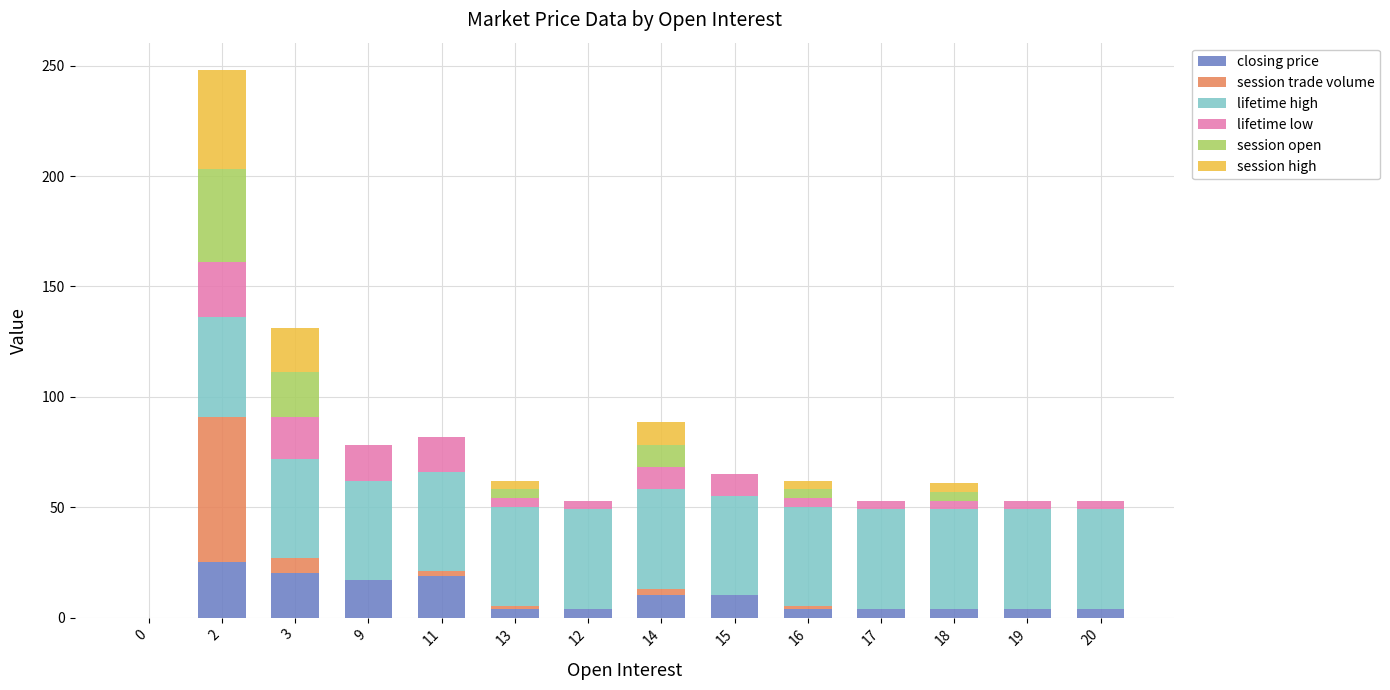

Which series has the widest spread of values?

session trade volume